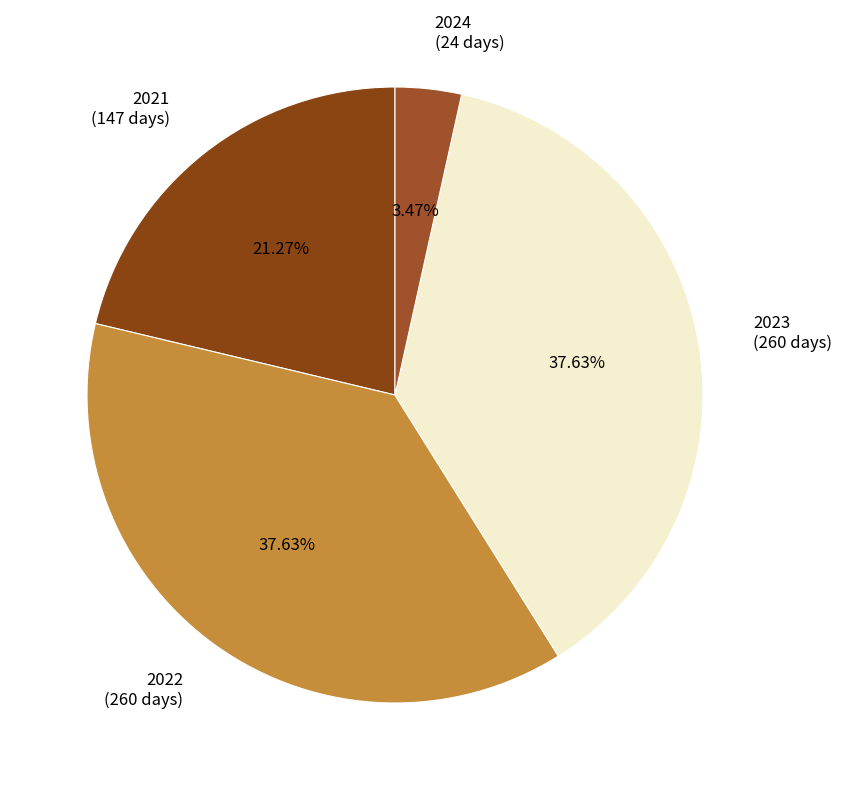

The 2023 slice represents 32% of the pie. True or false?

False